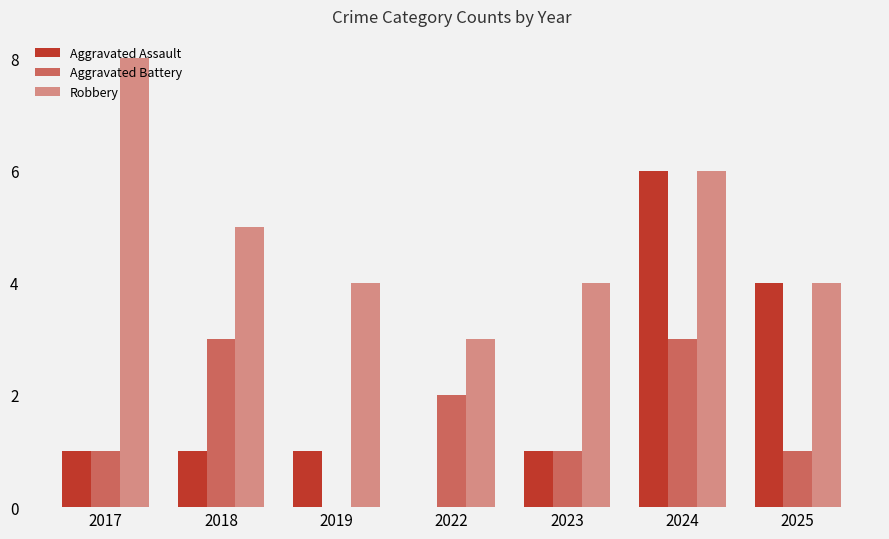

Are the bars horizontal?

No